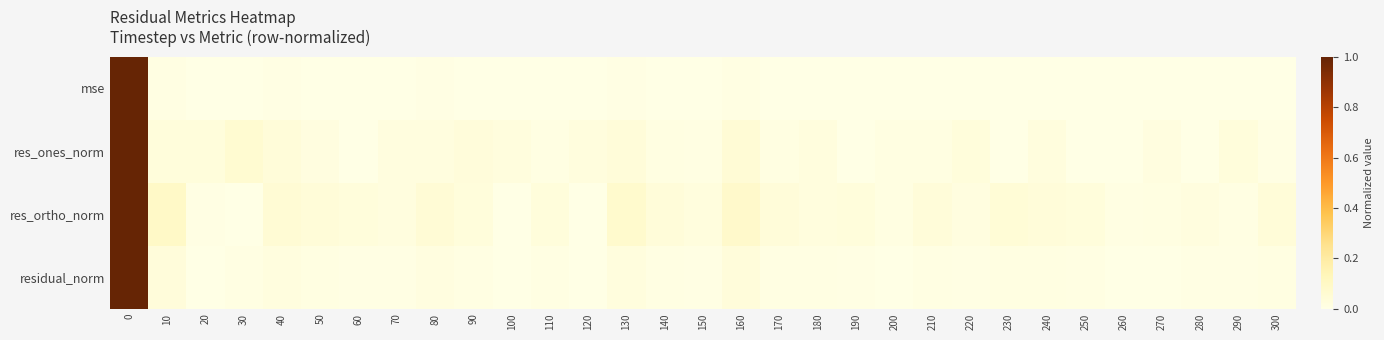

Rank the series at 280 from lowest to highest value.

res_ones_norm, mse, residual_norm, res_ortho_norm